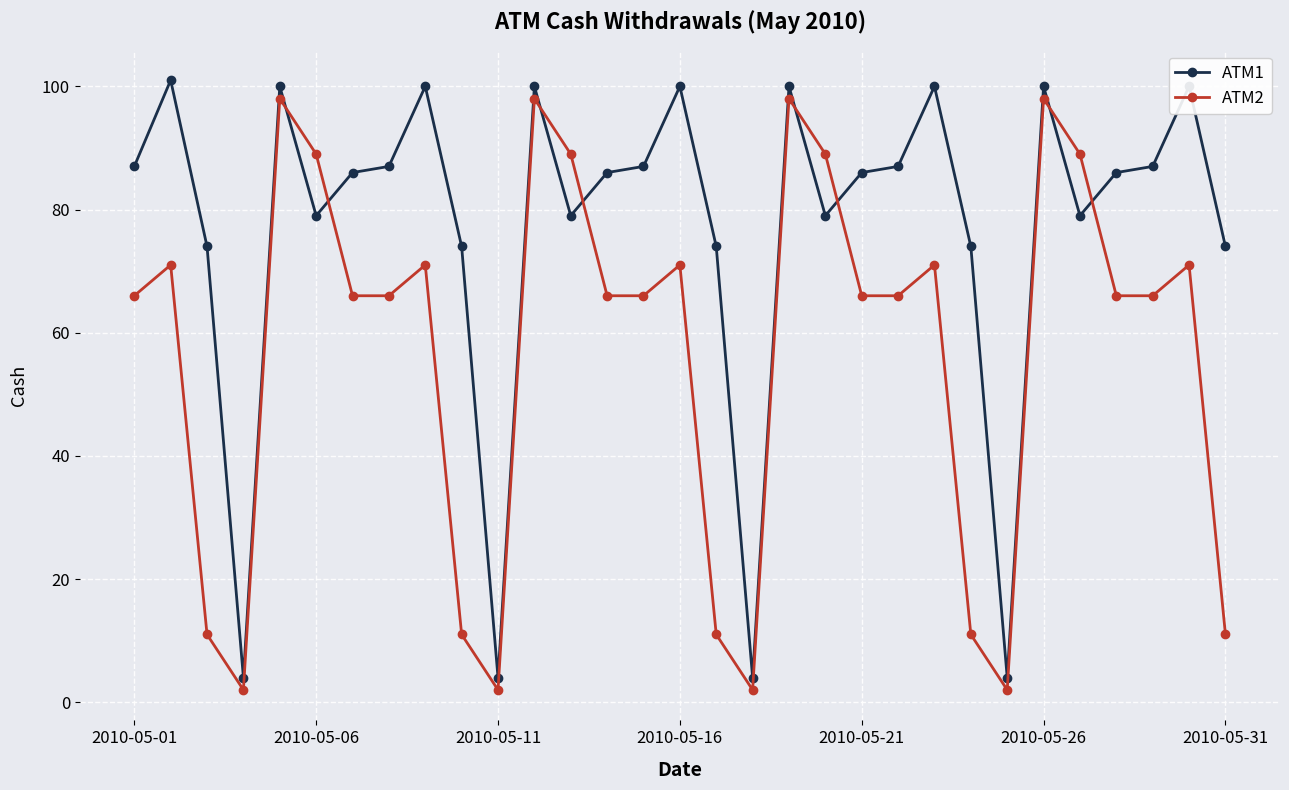

List the series in order of their overall mean, lowest first.

ATM2, ATM1